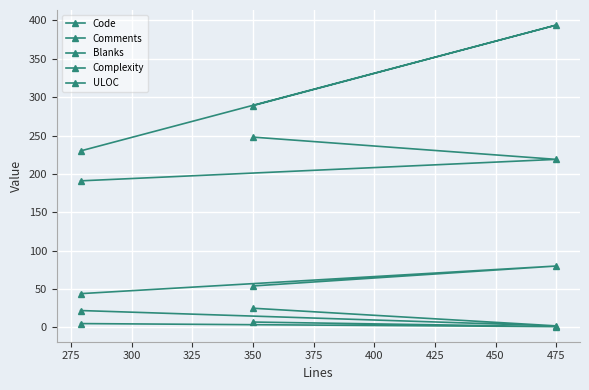

Which series has the widest spread of values?

Code